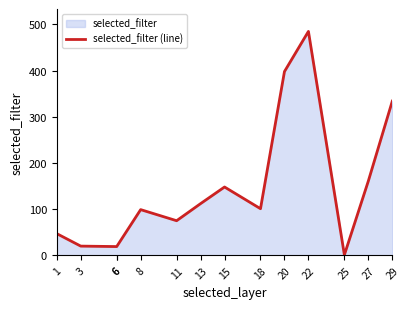

What is the sum of the values at 1 and 11?

122